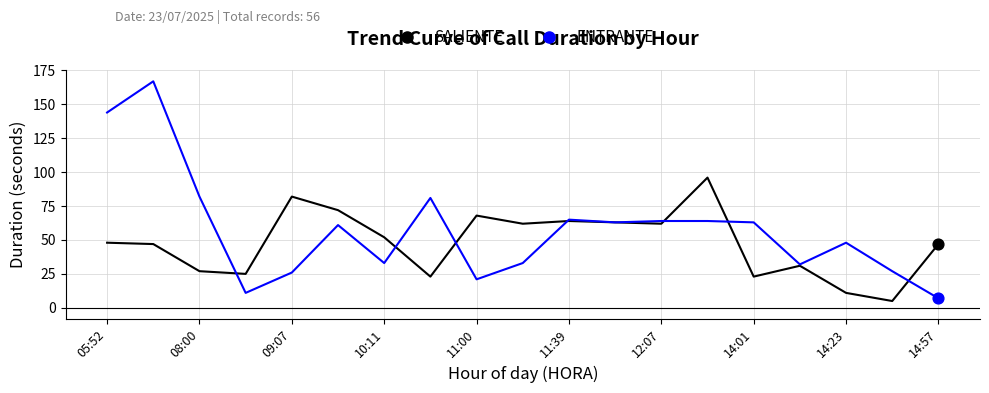

Which series has the largest total across all categories?

ENTRANTE